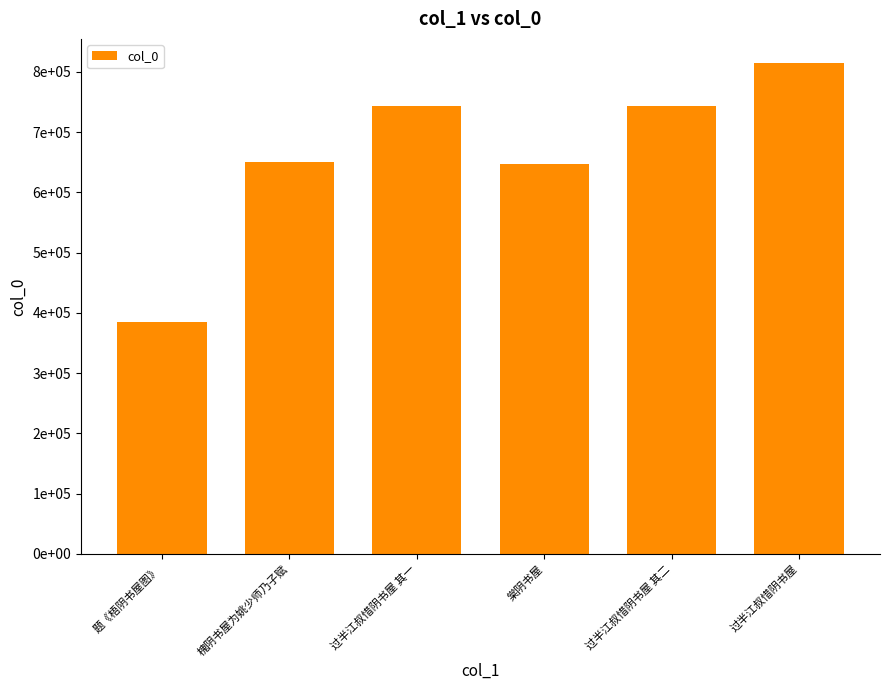

List the labels in order of value, largest first.

过半江叔惜阴书屋, 过半江叔惜阴书屋 其二, 过半江叔惜阴书屋 其一, 槐阴书屋为姚少师乃子赋, 棠阴书屋, 题《梧阴书屋图》